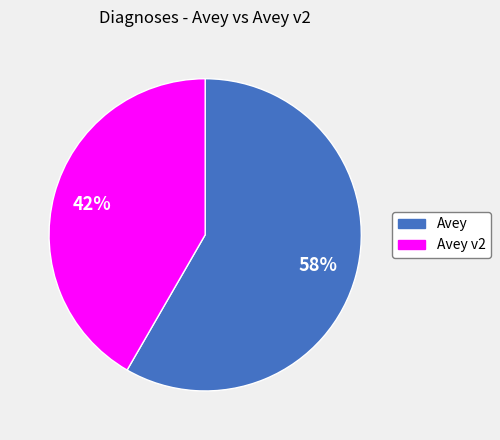

Does any single category account for the majority?

Yes